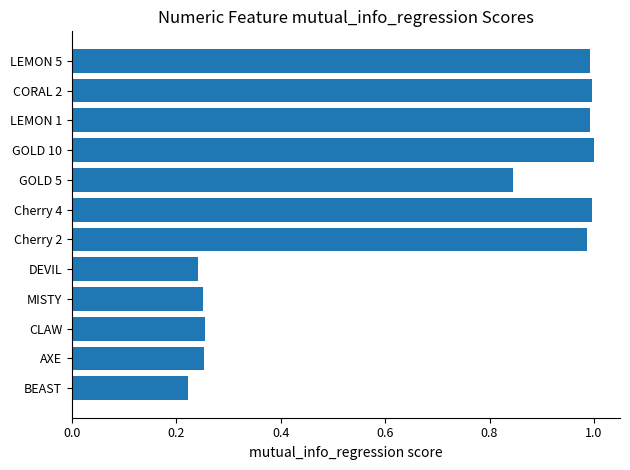

What is the sum of all values?

8.0